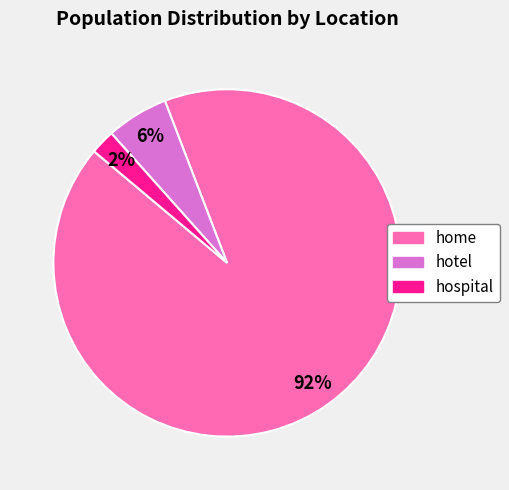

Is there a majority slice in this chart?

Yes